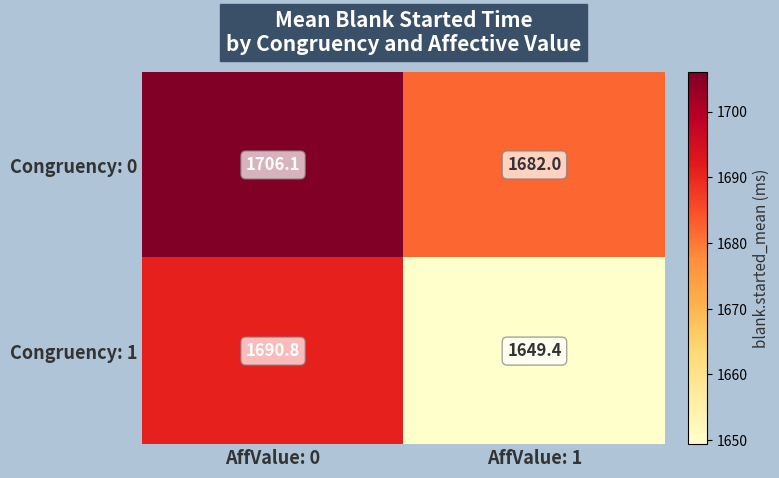

How many data points does each series have?

2